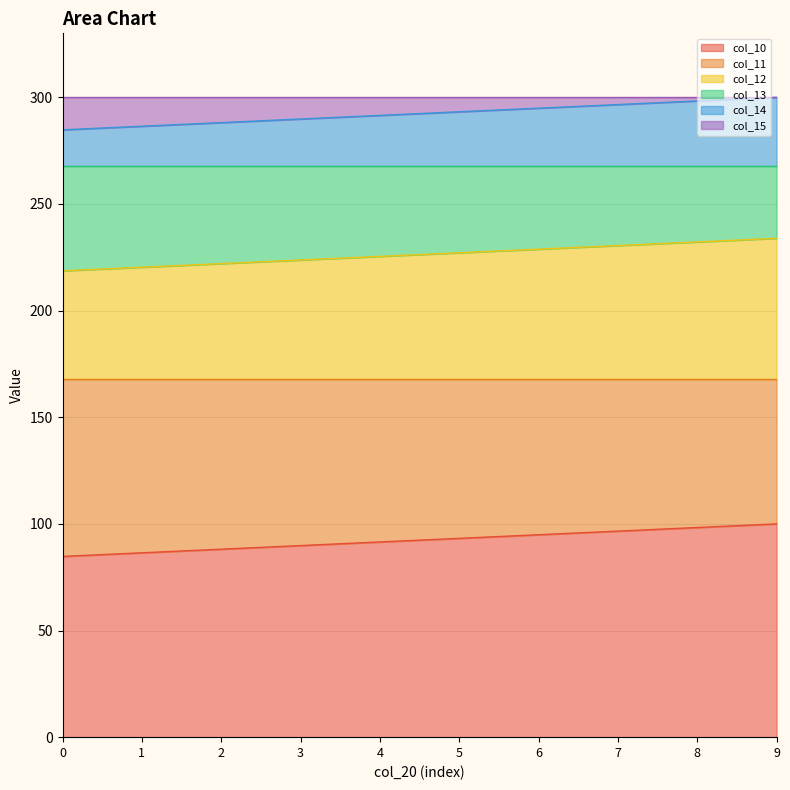

Does the chart have visible grid lines?

Yes